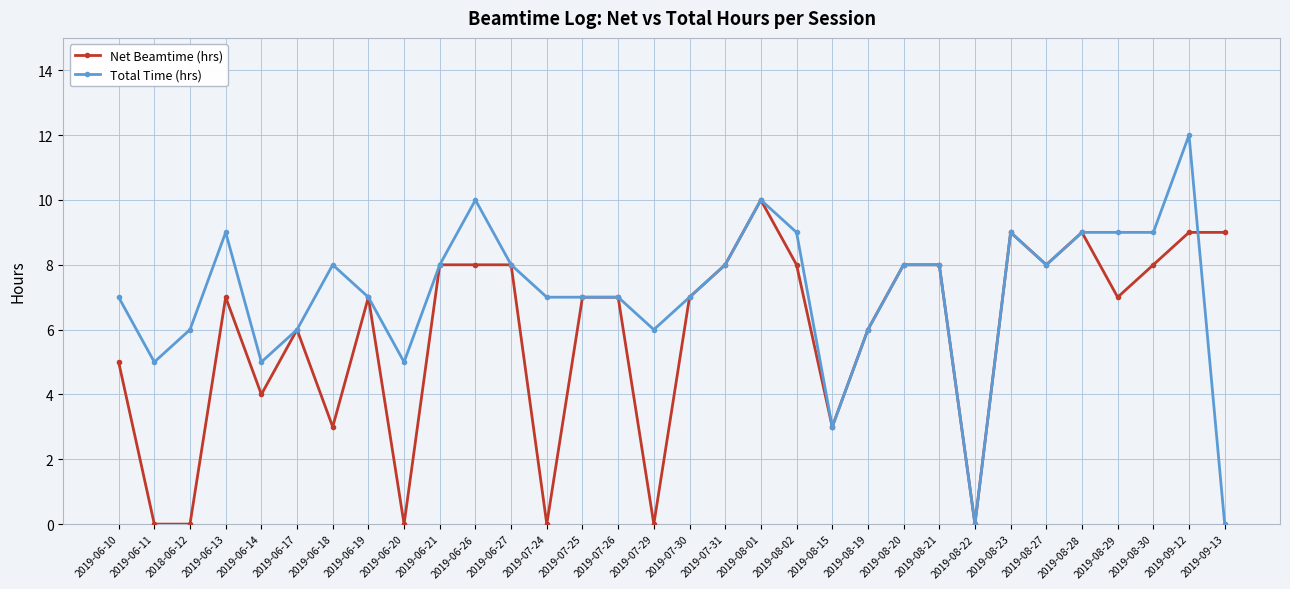

True or false: Total Time (hrs) has a value of 5 at 2019-08-23.

False